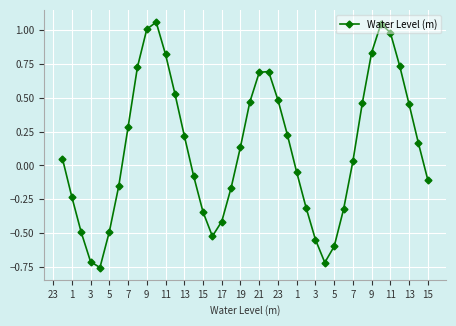

What is the difference between the maximum and minimum values?

1.8